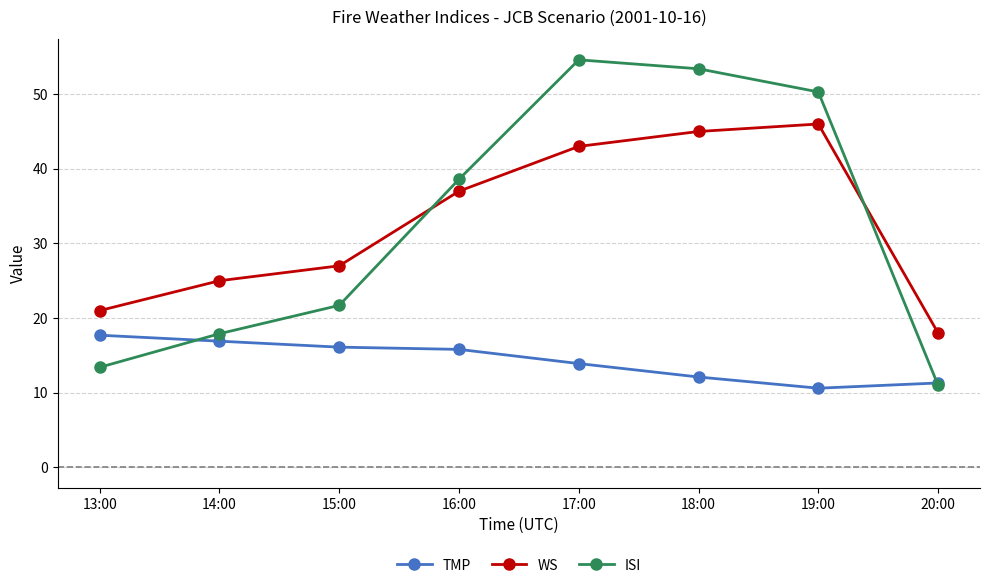

The ISI series shows 54.6 at 17:00. True or false?

True